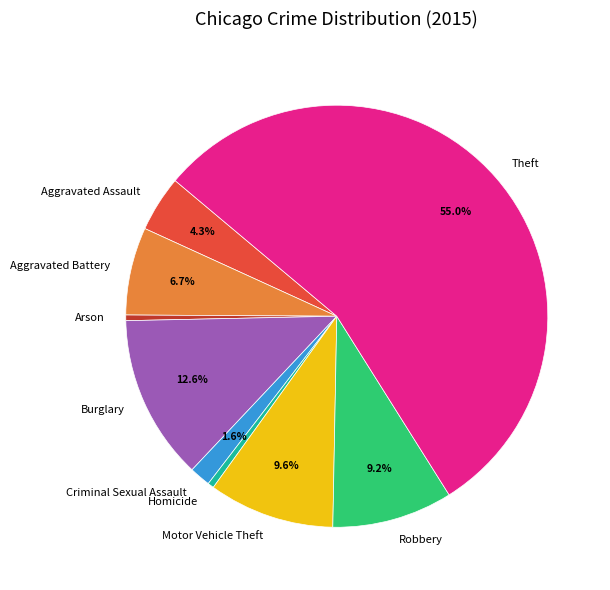

Between Theft and Homicide, which is larger?

Theft